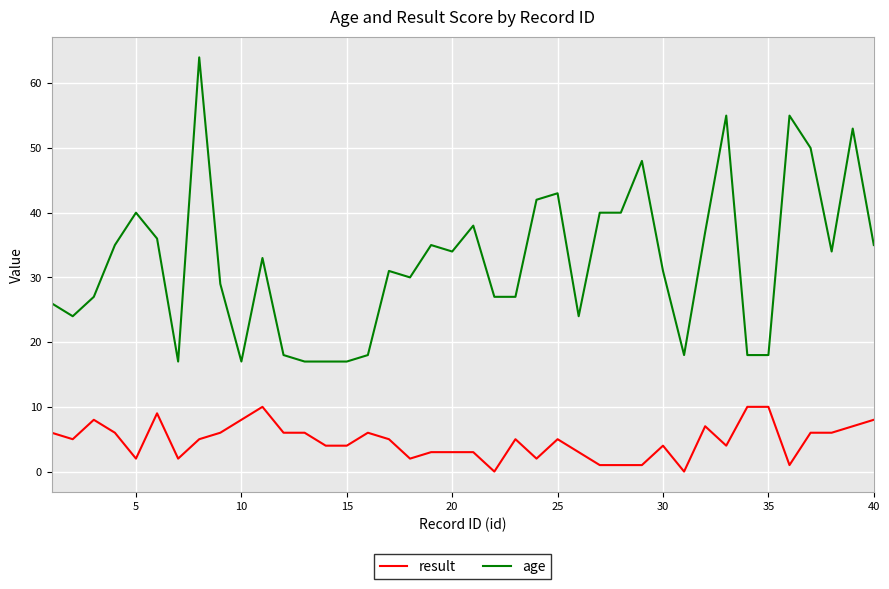

What are all the series names shown in the legend?

result, age